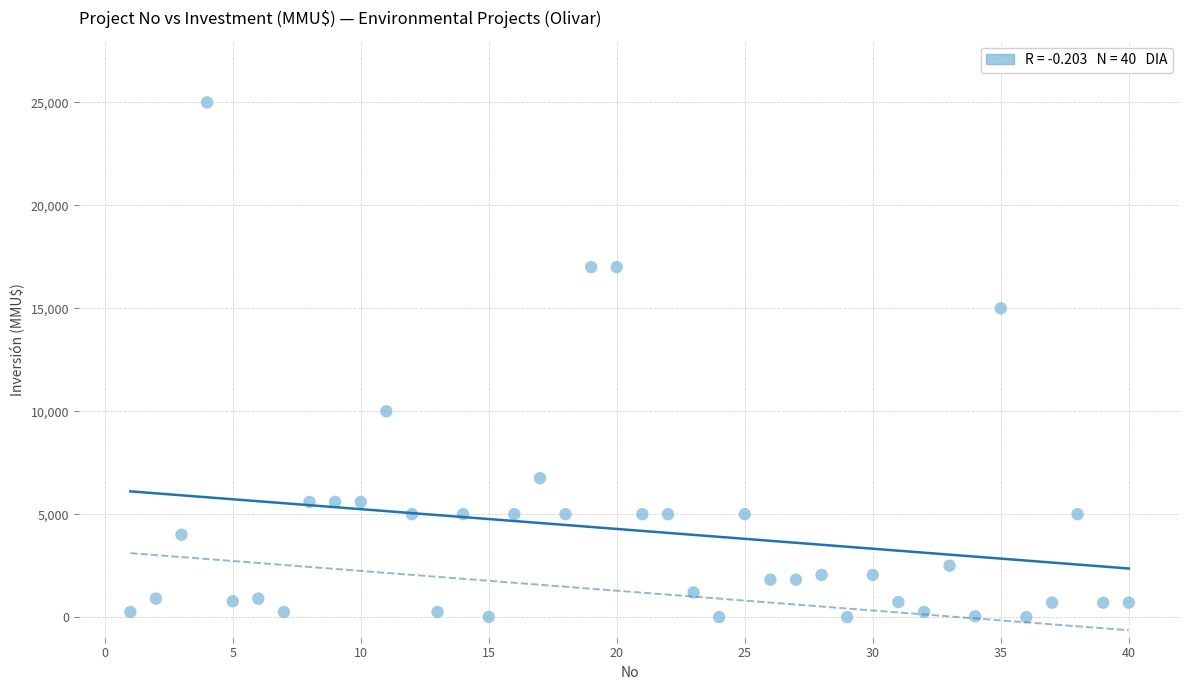

What is the range of X values (max minus min)?

39